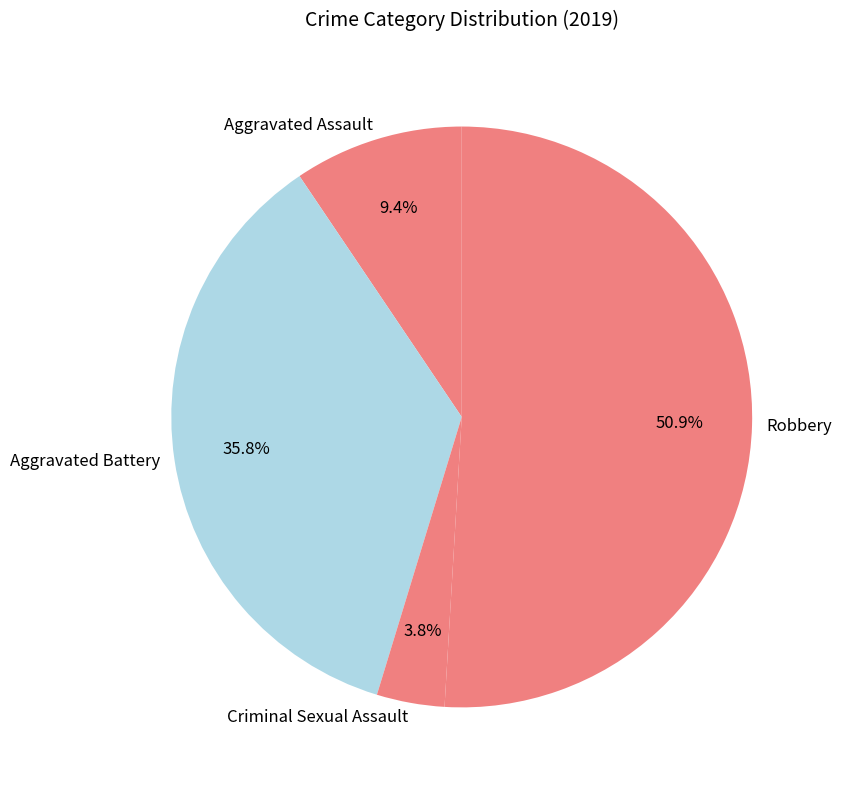

Combined, what portion of the pie is Aggravated Assault and Robbery?

60.4%